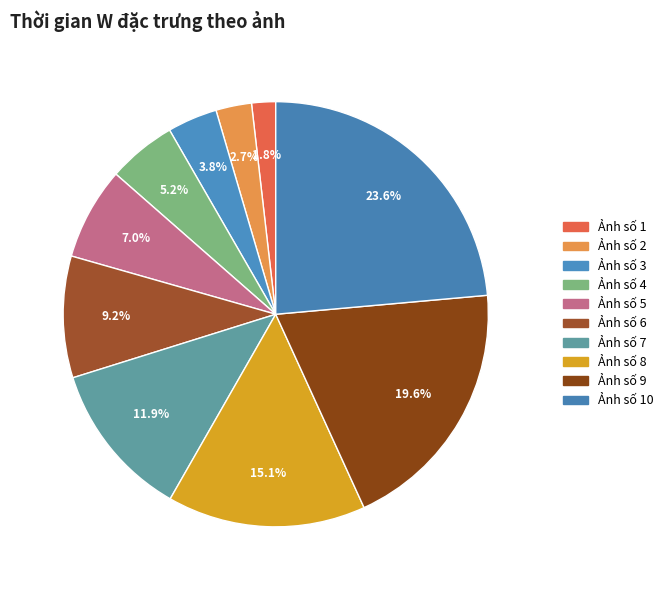

How many segments does this pie chart have?

10